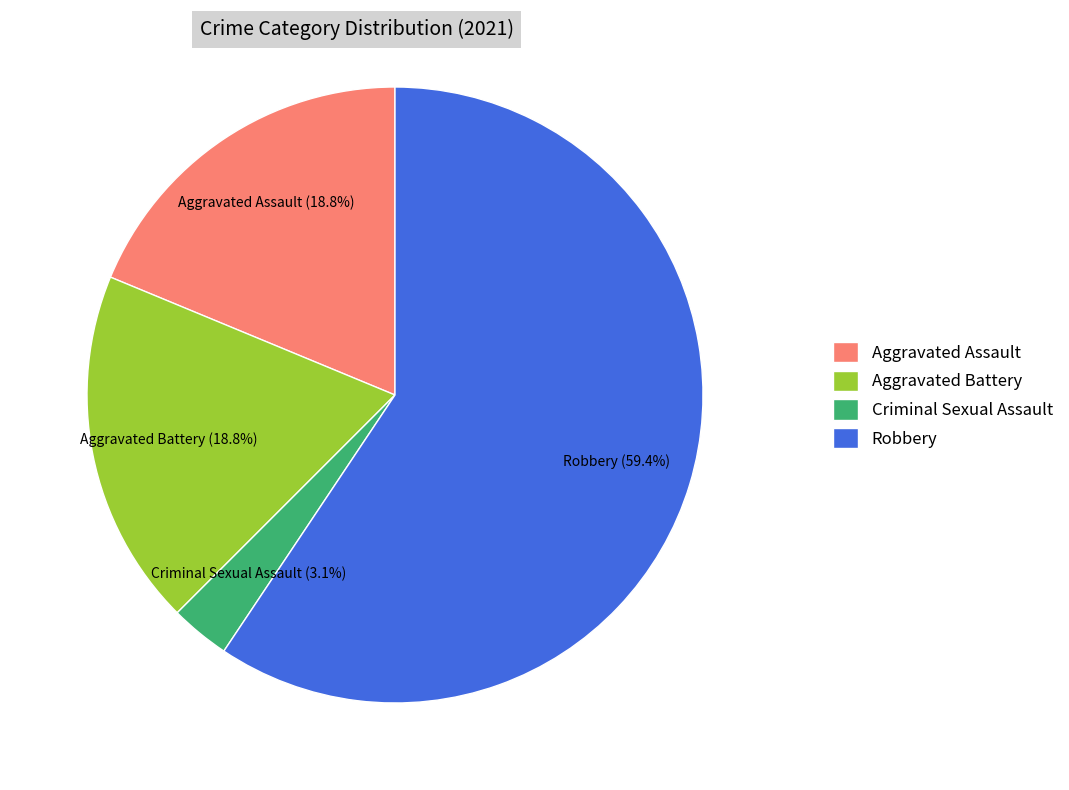

To the nearest percent, what is the average slice percentage?

25%